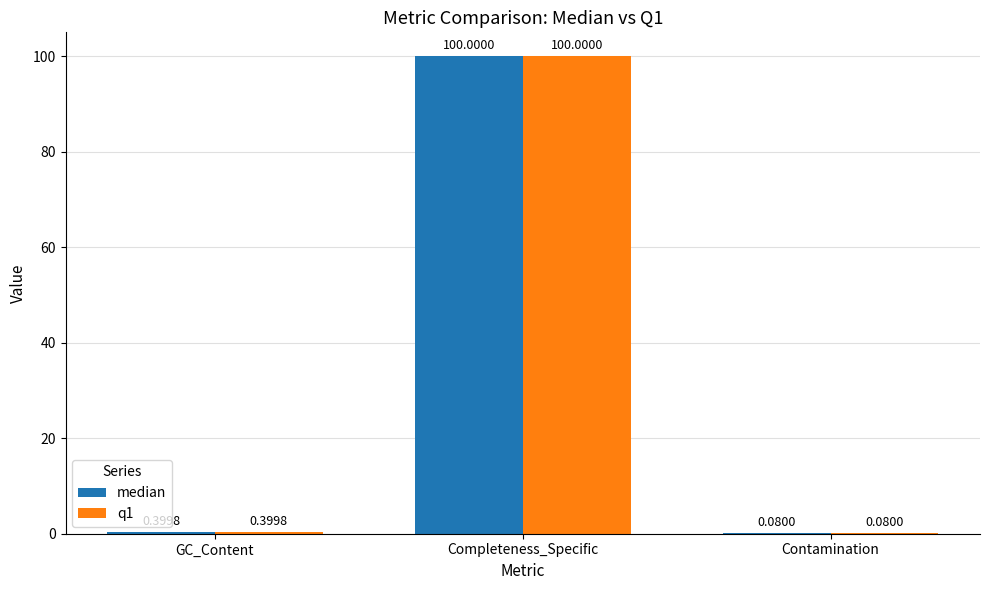

What is the sum of all median values?

100.5